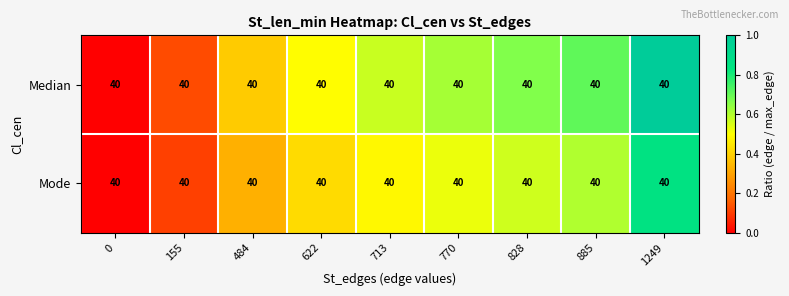

Which series changed the most between 770 and 1249?

Median